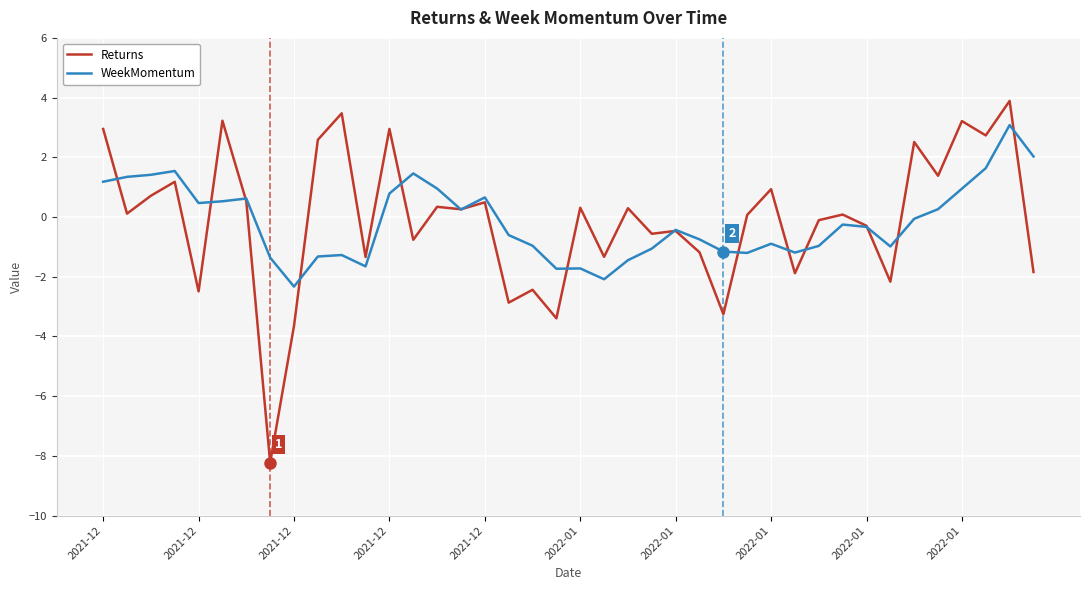

Rank the series by their maximum value, from highest to lowest.

Returns, WeekMomentum